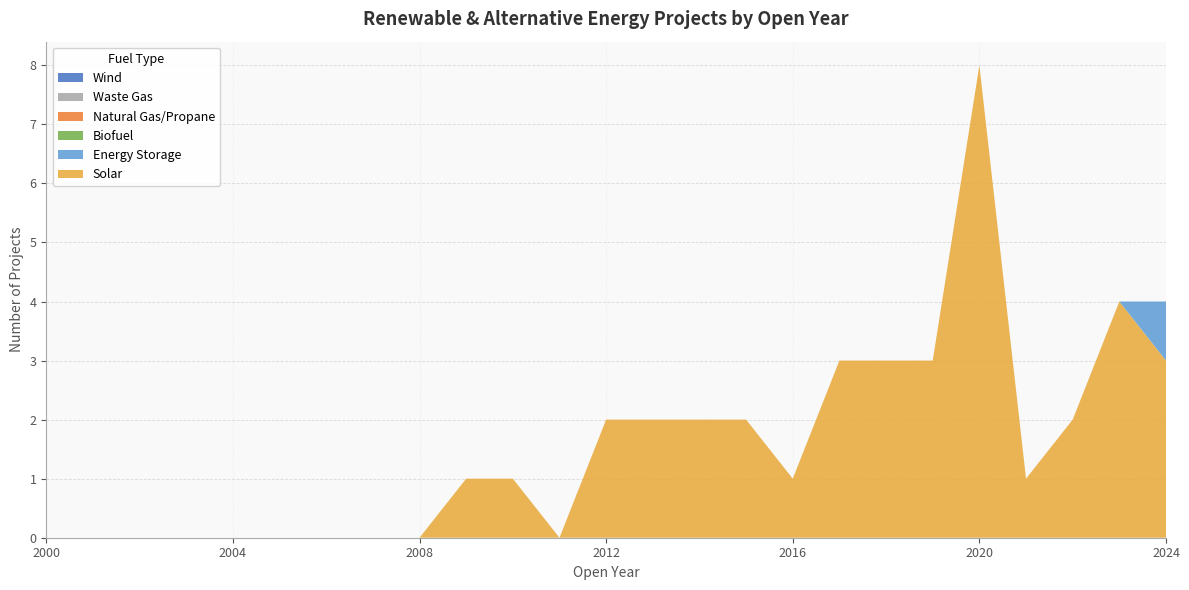

Reading left to right, list all the values displayed in this chart.

Solar: 2000=0	2001=0	2002=0	2003=0	2004=0	2005=0	2006=0	2007=0	2008=0	2009=1	2010=1	2011=0	2012=2	2013=2	2014=2	2015=2	2016=1	2017=3	2018=3	2019=3	2020=8	2021=1	2022=2	2023=4	2024=3
Energy Storage: 2000=0	2001=0	2002=0	2003=0	2004=0	2005=0	2006=0	2007=0	2008=0	2009=0	2010=0	2011=0	2012=0	2013=0	2014=0	2015=0	2016=0	2017=0	2018=0	2019=0	2020=0	2021=0	2022=0	2023=0	2024=1
Biofuel: 2000=0	2001=0	2002=0	2003=0	2004=0	2005=0	2006=0	2007=0	2008=0	2009=0	2010=0	2011=0	2012=0	2013=0	2014=0	2015=0	2016=0	2017=0	2018=0	2019=0	2020=0	2021=0	2022=0	2023=0	2024=0
Natural Gas/Propane: 2000=0	2001=0	2002=0	2003=0	2004=0	2005=0	2006=0	2007=0	2008=0	2009=0	2010=0	2011=0	2012=0	2013=0	2014=0	2015=0	2016=0	2017=0	2018=0	2019=0	2020=0	2021=0	2022=0	2023=0	2024=0
Waste Gas: 2000=0	2001=0	2002=0	2003=0	2004=0	2005=0	2006=0	2007=0	2008=0	2009=0	2010=0	2011=0	2012=0	2013=0	2014=0	2015=0	2016=0	2017=0	2018=0	2019=0	2020=0	2021=0	2022=0	2023=0	2024=0
Wind: 2000=0	2001=0	2002=0	2003=0	2004=0	2005=0	2006=0	2007=0	2008=0	2009=0	2010=0	2011=0	2012=0	2013=0	2014=0	2015=0	2016=0	2017=0	2018=0	2019=0	2020=0	2021=0	2022=0	2023=0	2024=0